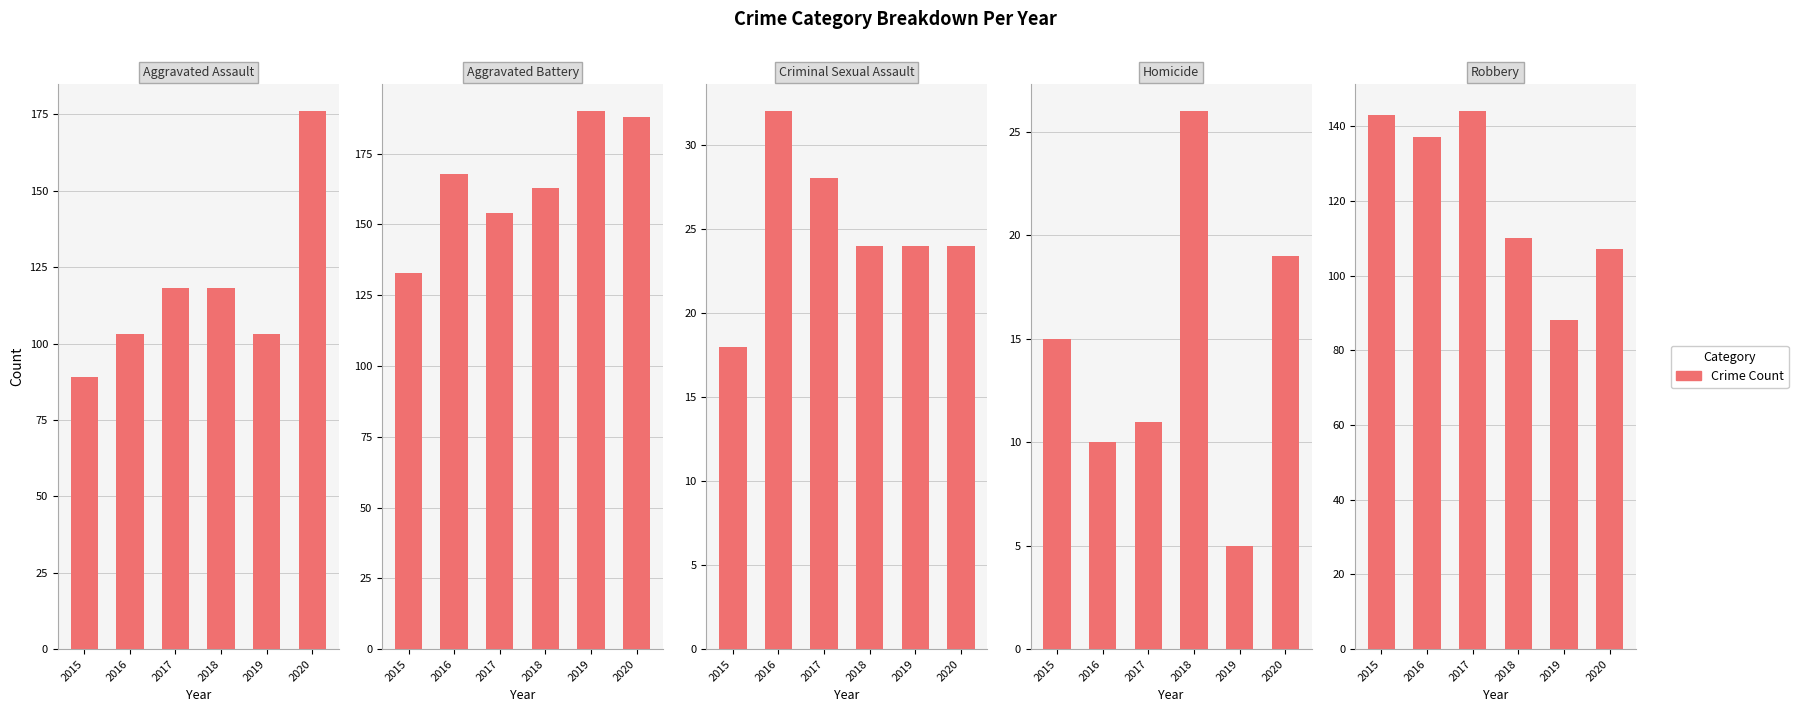

What is the value of the Robbery bar at the 1st from the left?

143